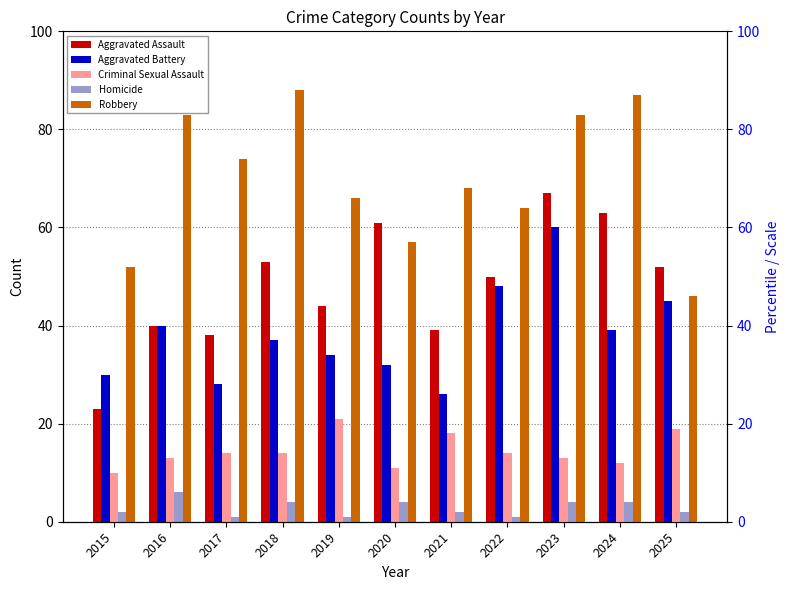

What is the sum of the Aggravated Battery values at 2025 and 2016?

85